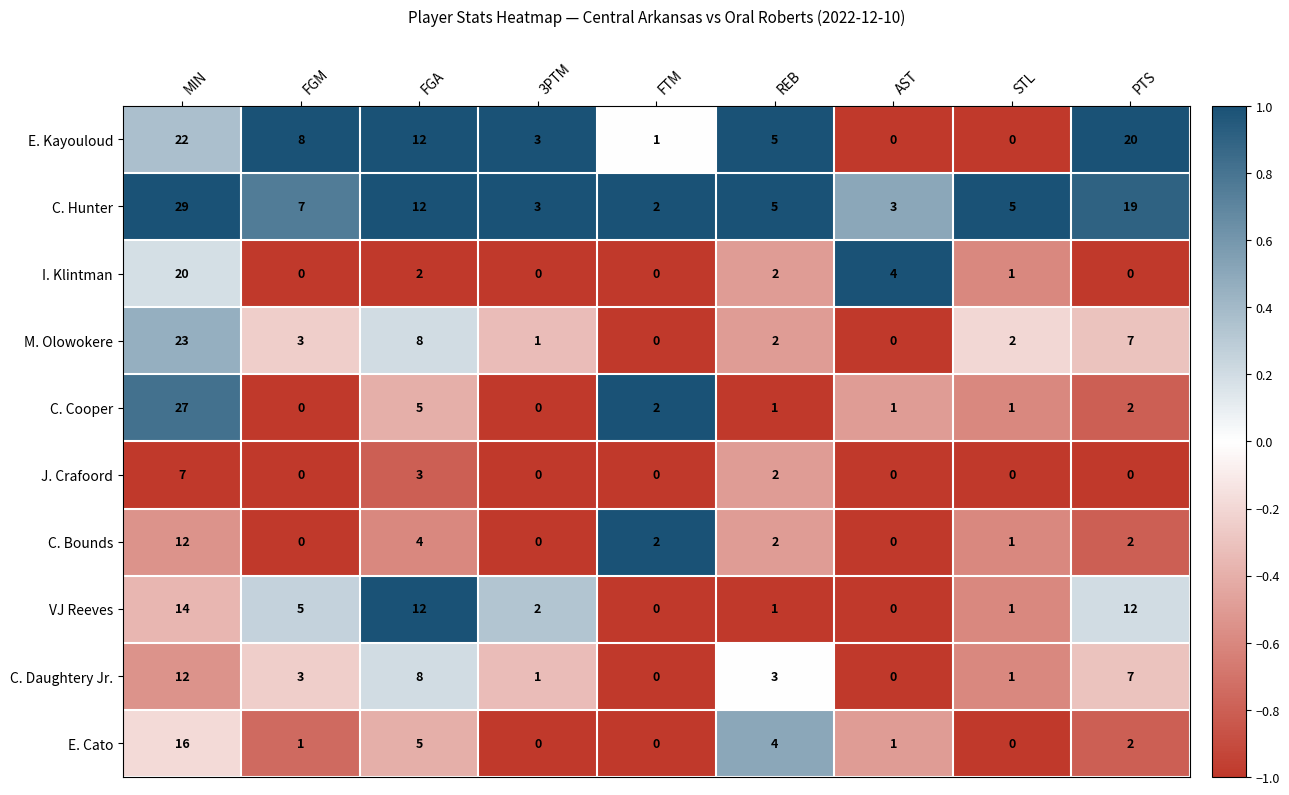

How many values in the VJ Reeves series are below 2?

4